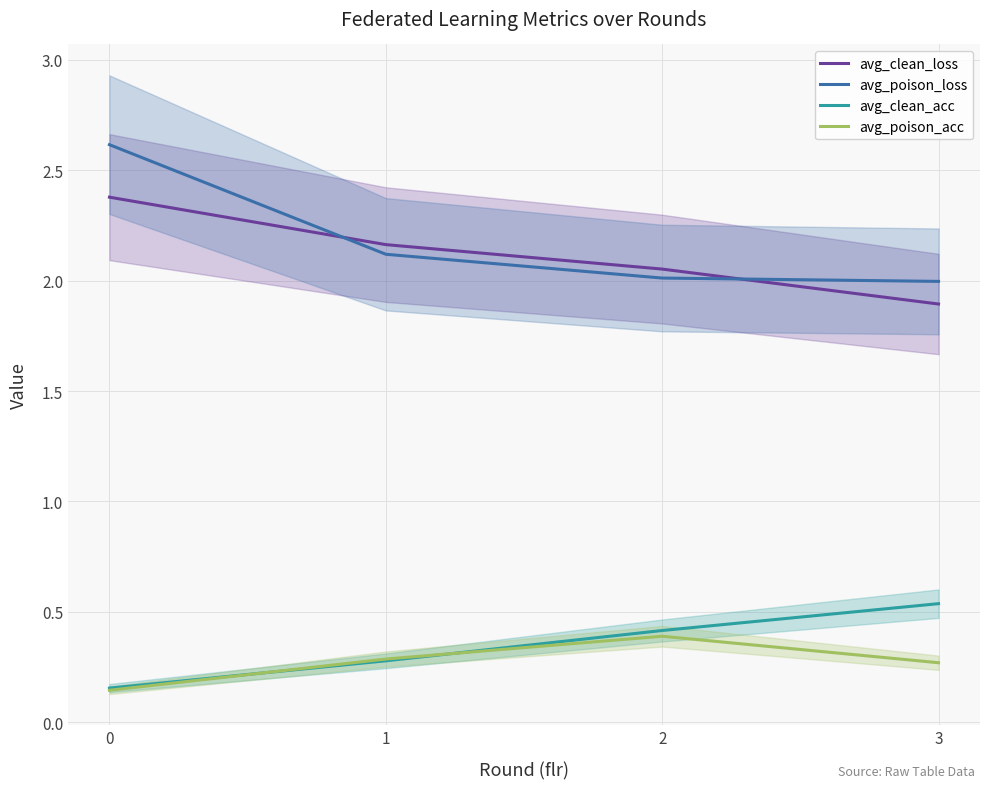

How many lines are shown in the chart?

4